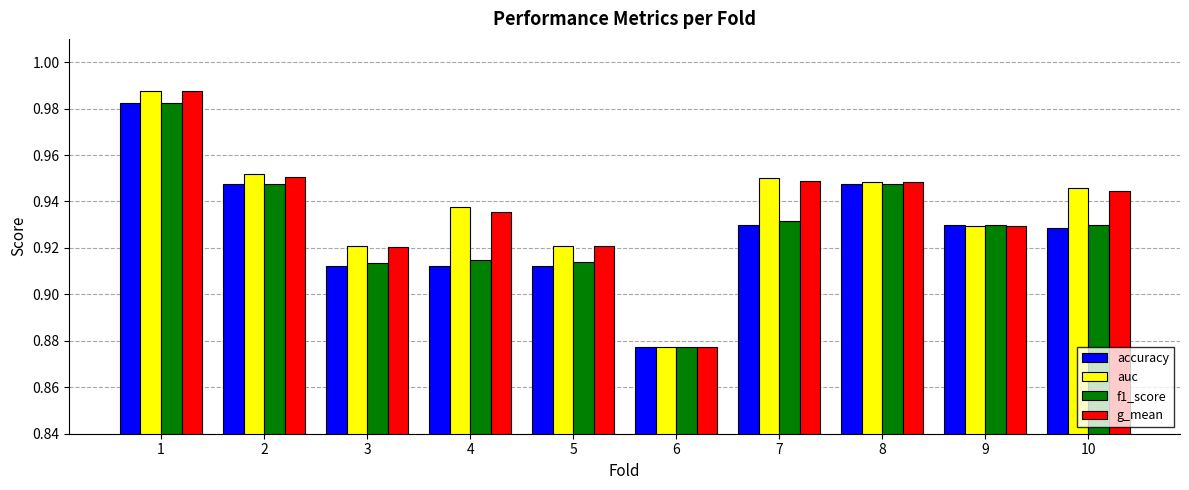

Which label corresponds to the smallest value in the chart?

6